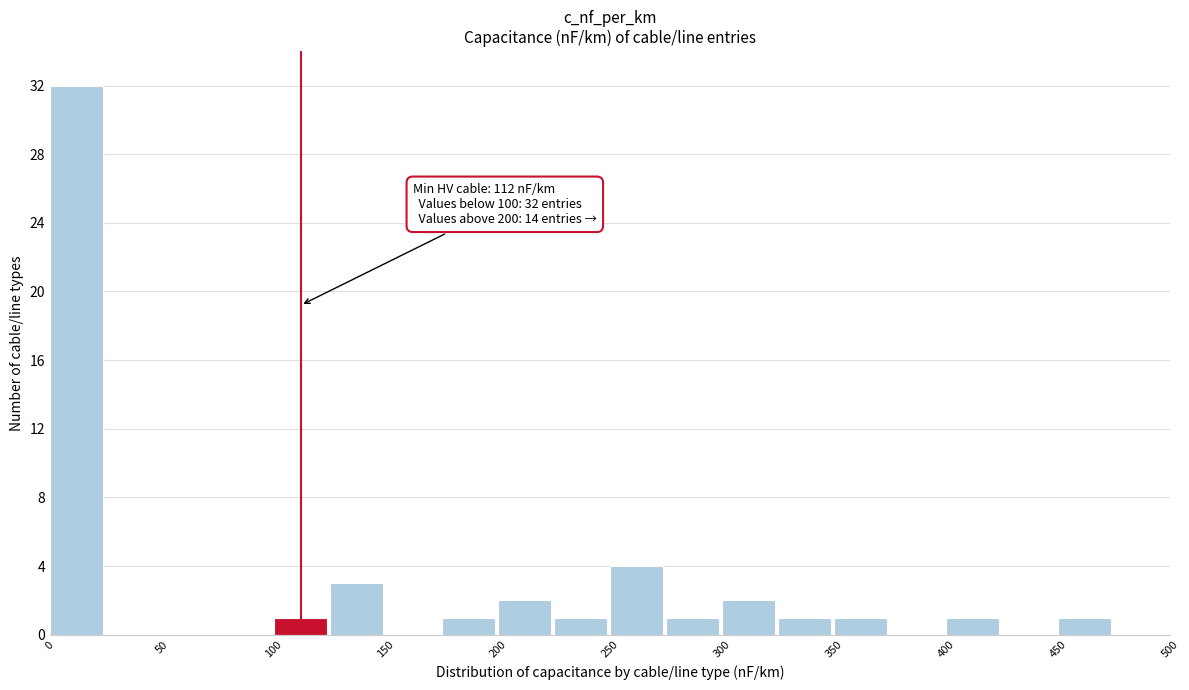

Over which range of the x-axis is the bar tallest?

0 to 25